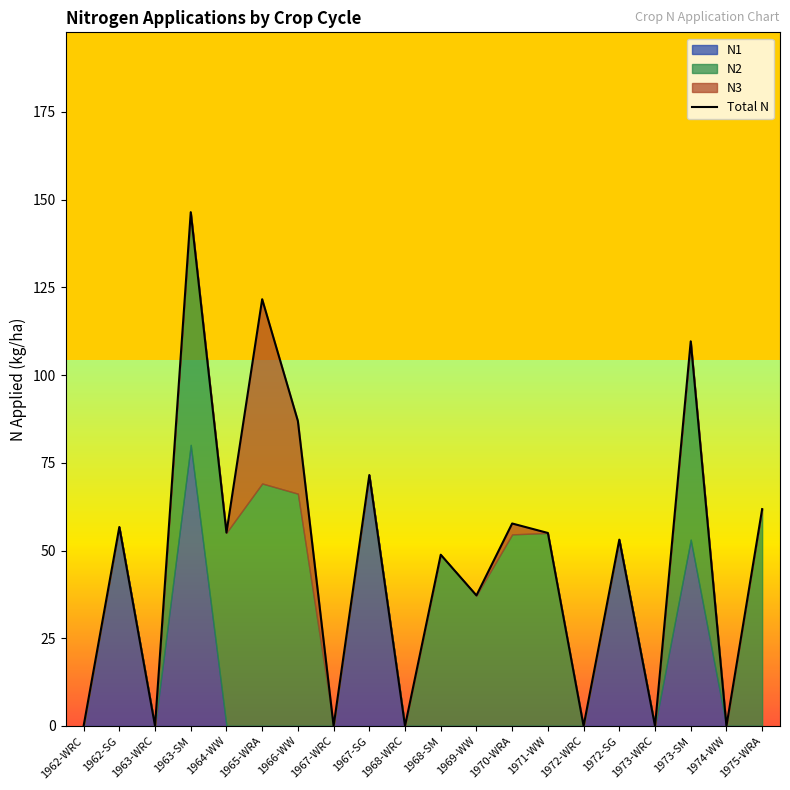

Between 1968-WRC and 1963-WRC, which is larger?

1968-WRC